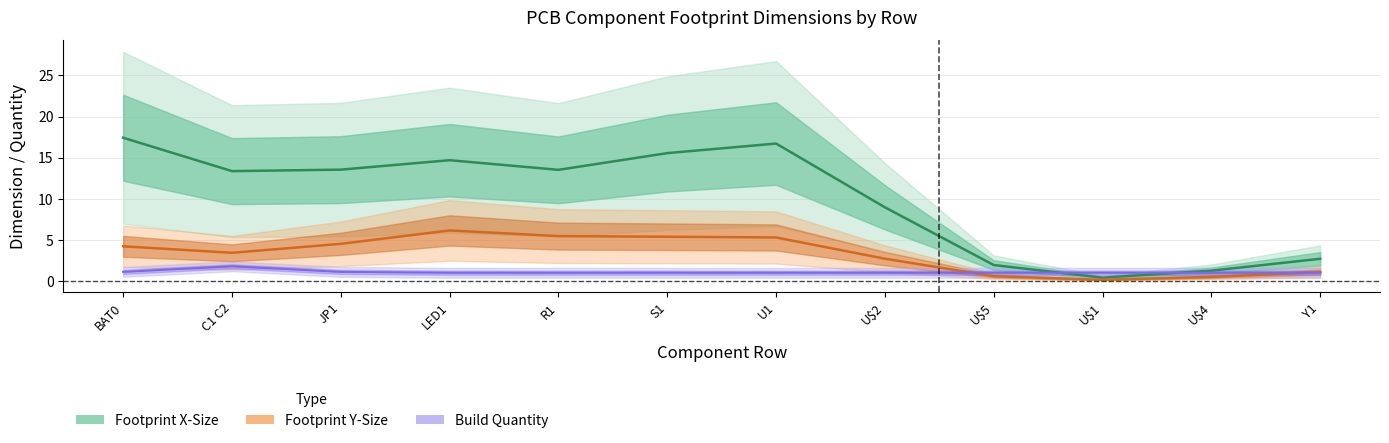

What is the value of the Build Quantity point at the 8th from the left?

1.0